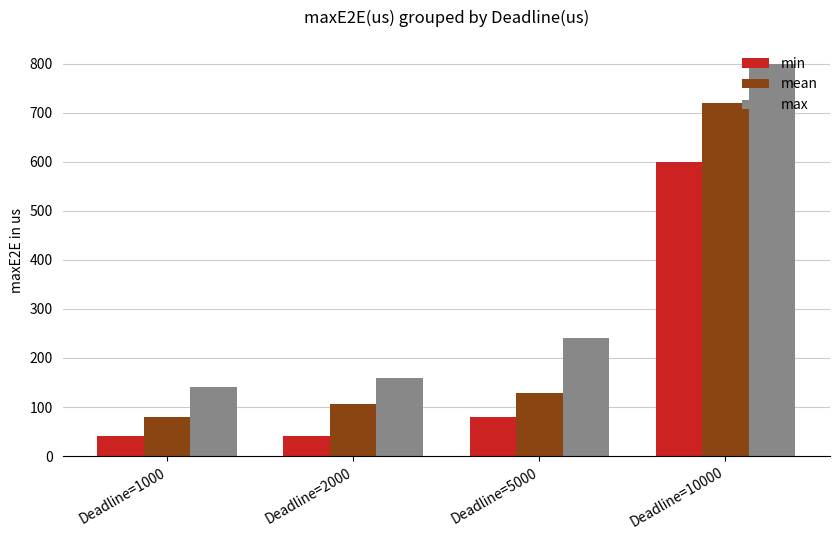

Which series changed the most between Deadline=2000 and Deadline=5000?

max